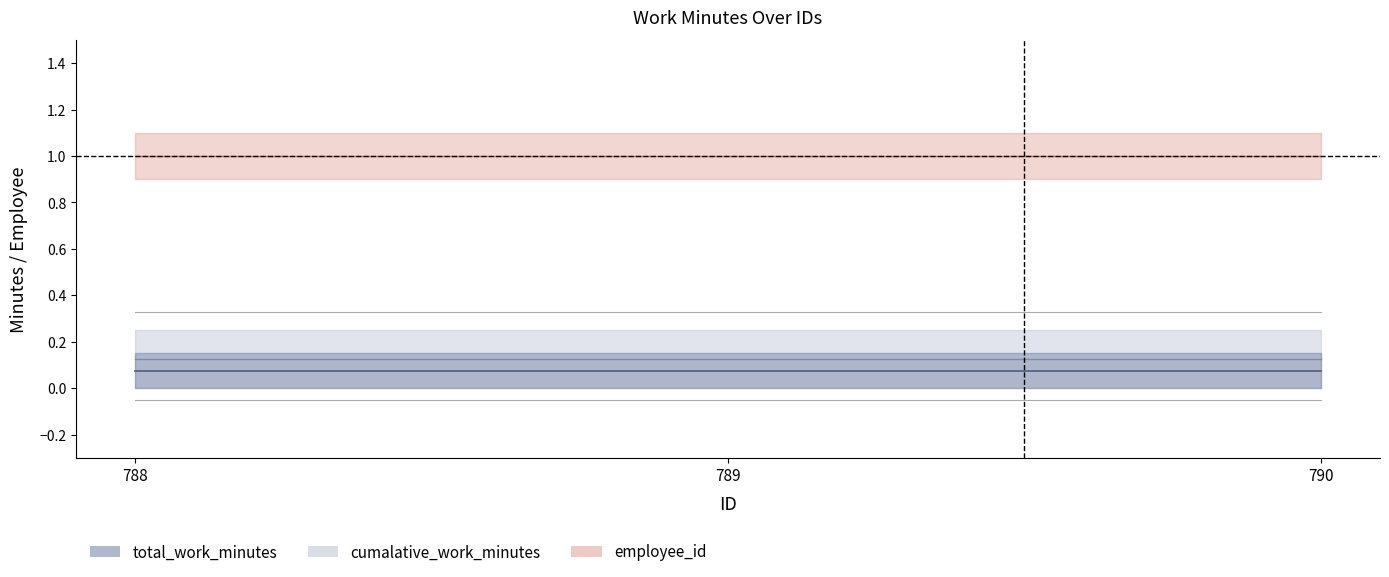

What is the total value across all series at 788?

1